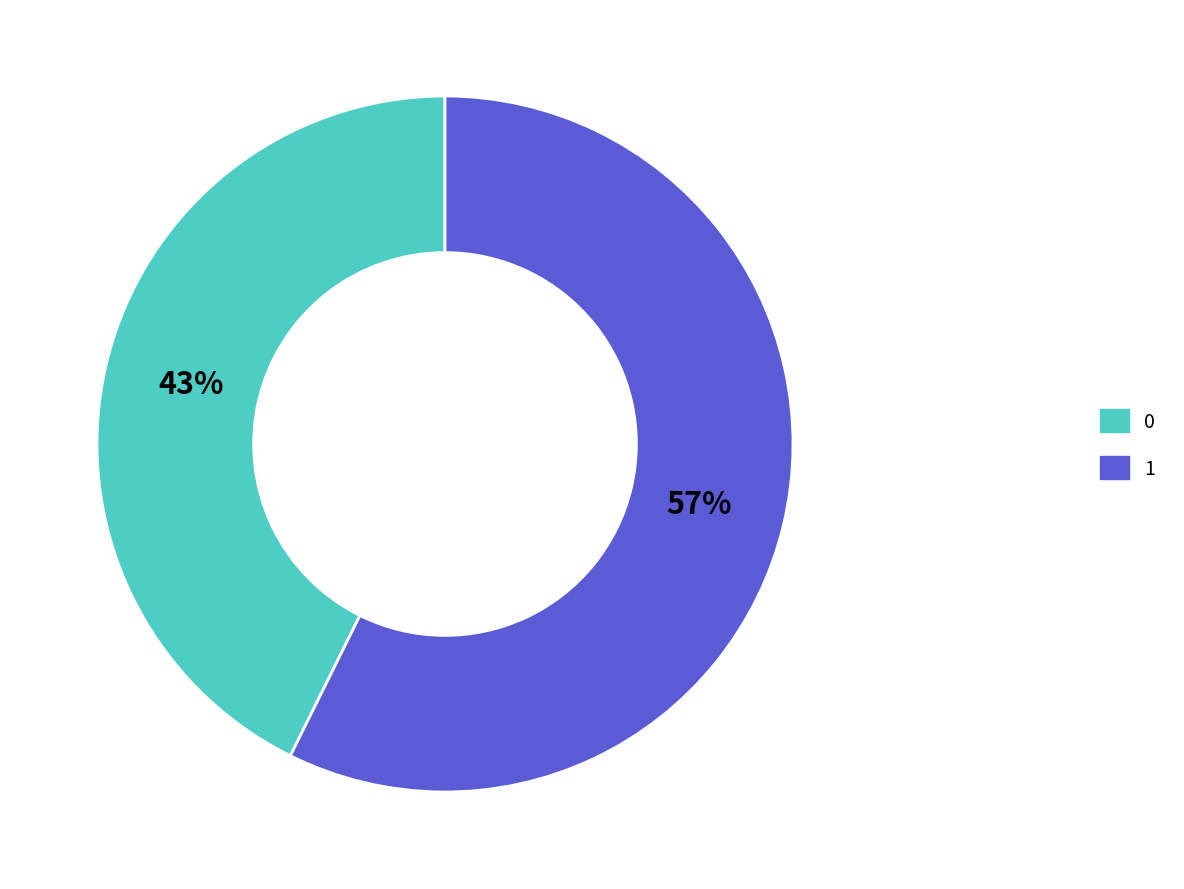

Does 1 represent more than half of the total?

Yes